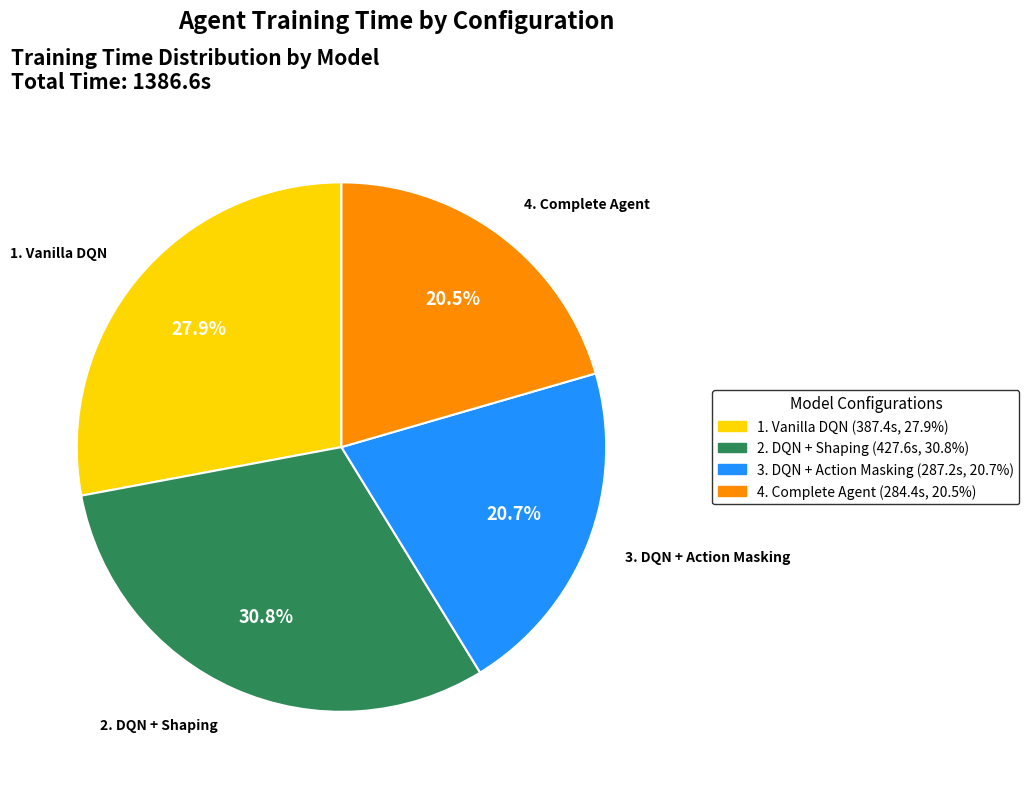

How many segments does this pie chart have?

4